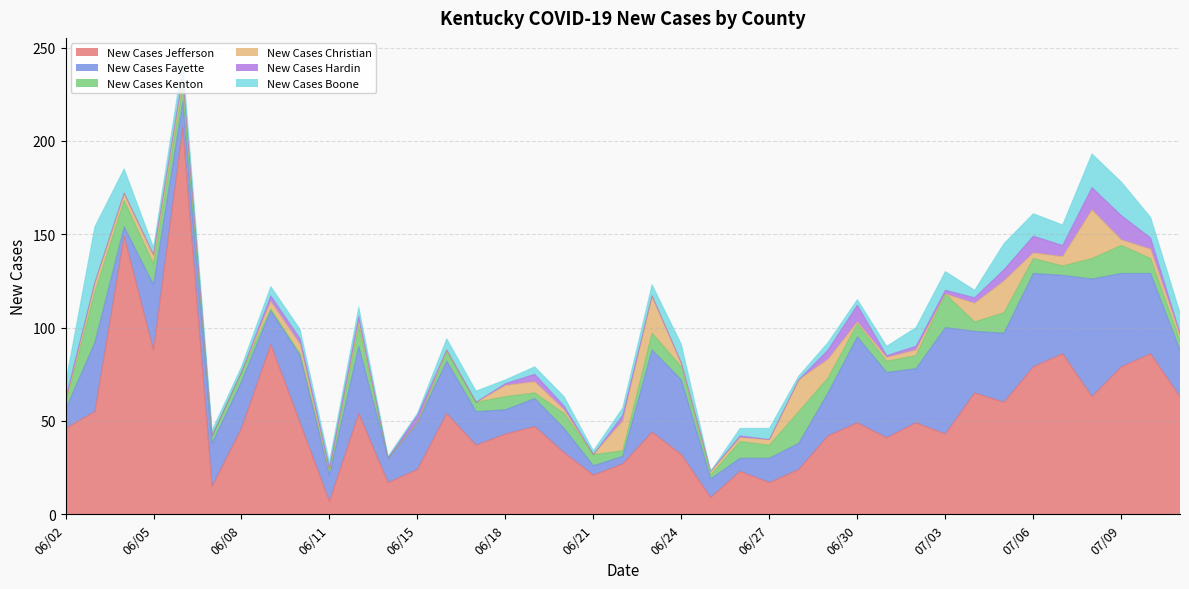

Rank the categories by New Cases Fayette value from lowest to highest.

06/22, 06/04, 06/21, 06/26, 06/02, 06/25, 06/14, 06/18, 06/20, 06/27, 06/06, 06/11, 06/28, 06/19, 06/09, 06/17, 06/07, 06/29, 06/08, 06/15, 07/11, 06/16, 07/02, 07/04, 06/05, 07/01, 06/10, 06/13, 06/03, 07/05, 06/24, 07/07, 07/10, 06/23, 06/30, 07/06, 07/09, 07/03, 07/08